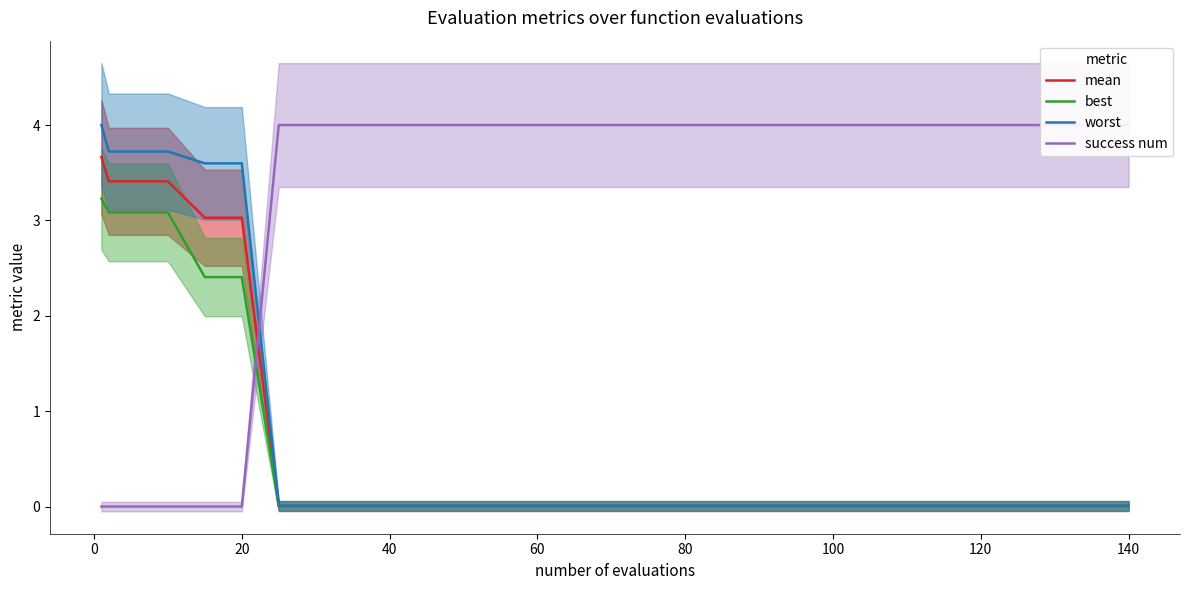

Is it true that best equals 0.0 at 80?

True